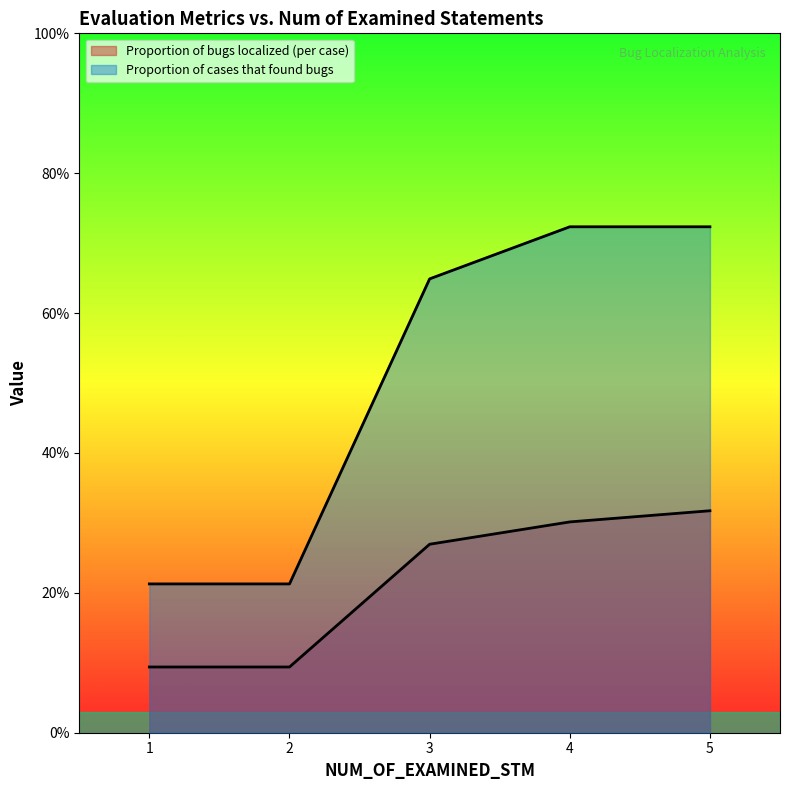

What is the value of the Proportion of bugs localized (per case) point at the 2nd from the left?

0.1